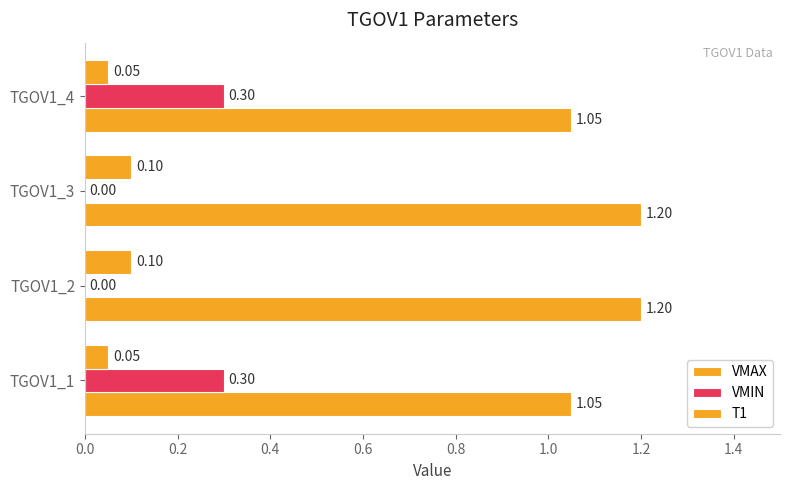

Count the T1 values in the range 0 to 1.

4